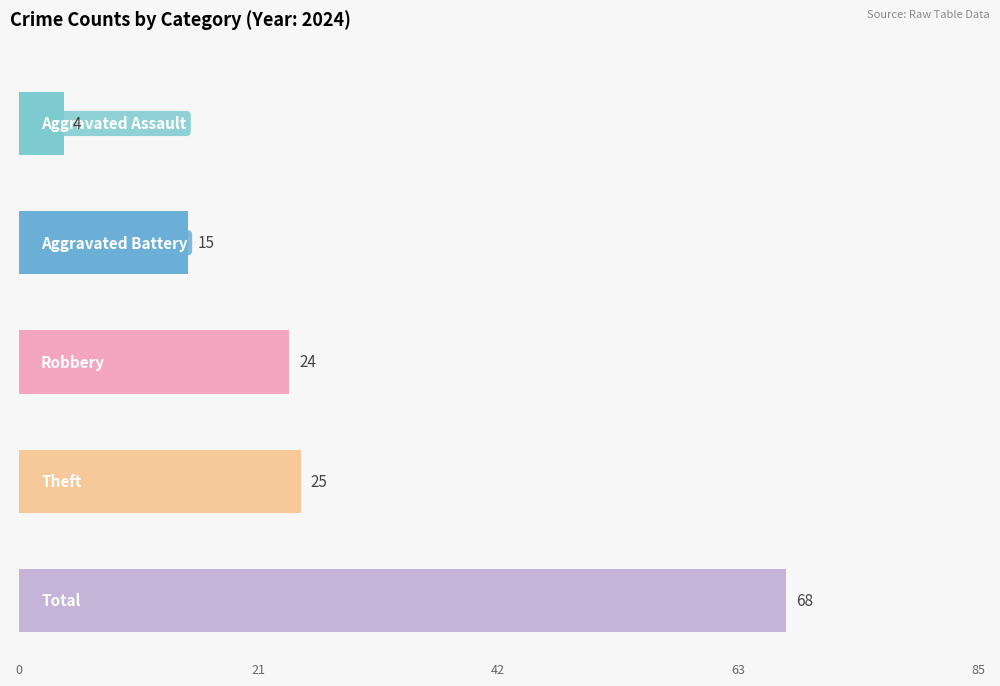

Does the chart contain stacked bars?

No